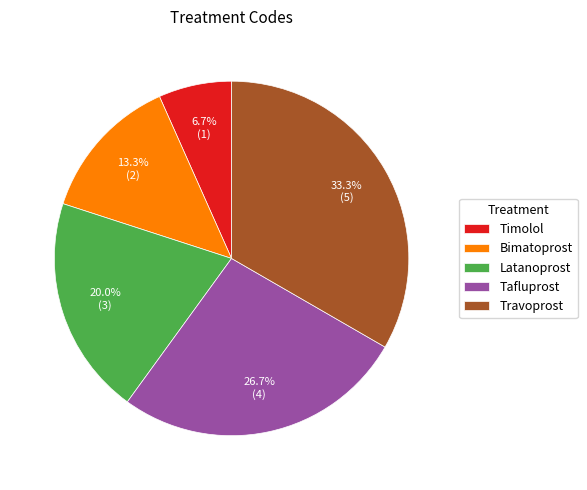

What is the ratio of the value at Travoprost to the value at Latanoprost?

1.7